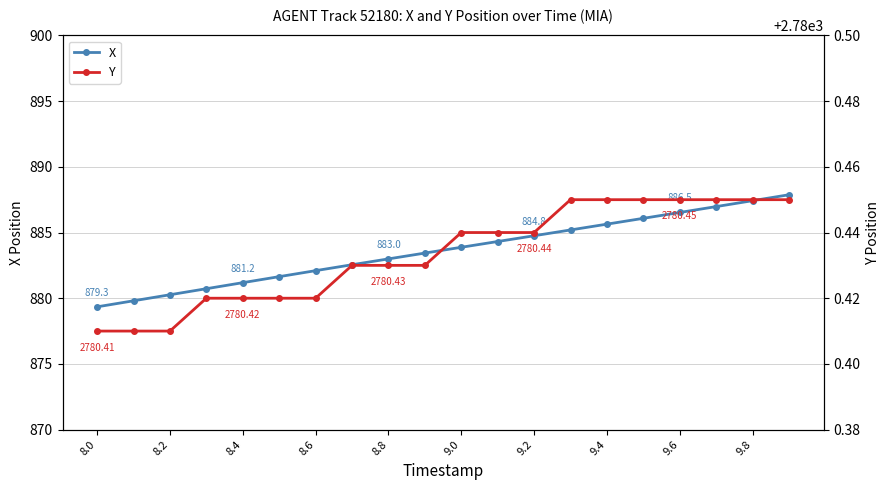

What are all the series names shown in the legend?

X, Y